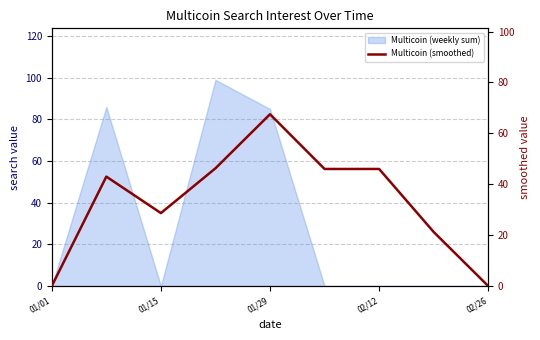

What is the sum of all values?

298.7